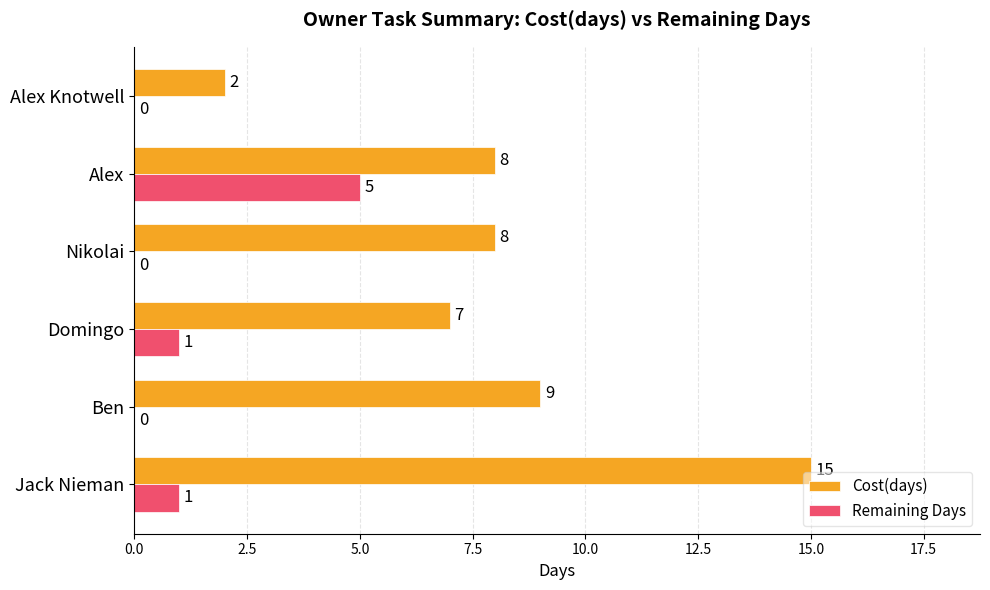

What is the sum of the Cost(days) values at Jack Nieman and Ben?

24